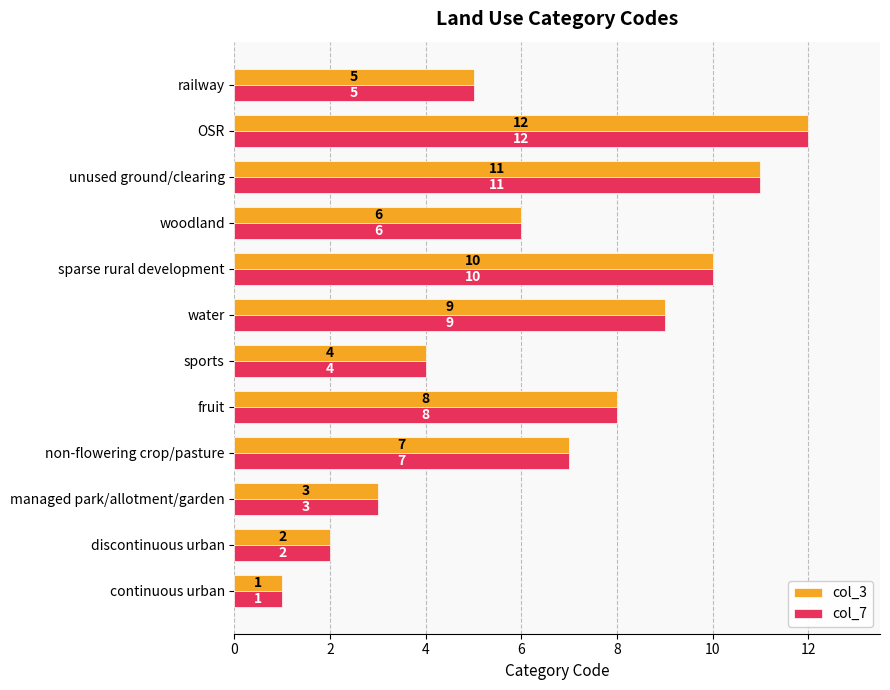

Rank the categories by col_3 value from highest to lowest.

OSR, unused ground/clearing, sparse rural development, water, fruit, non-flowering crop/pasture, woodland, railway, sports, managed park/allotment/garden, discontinuous urban, continuous urban